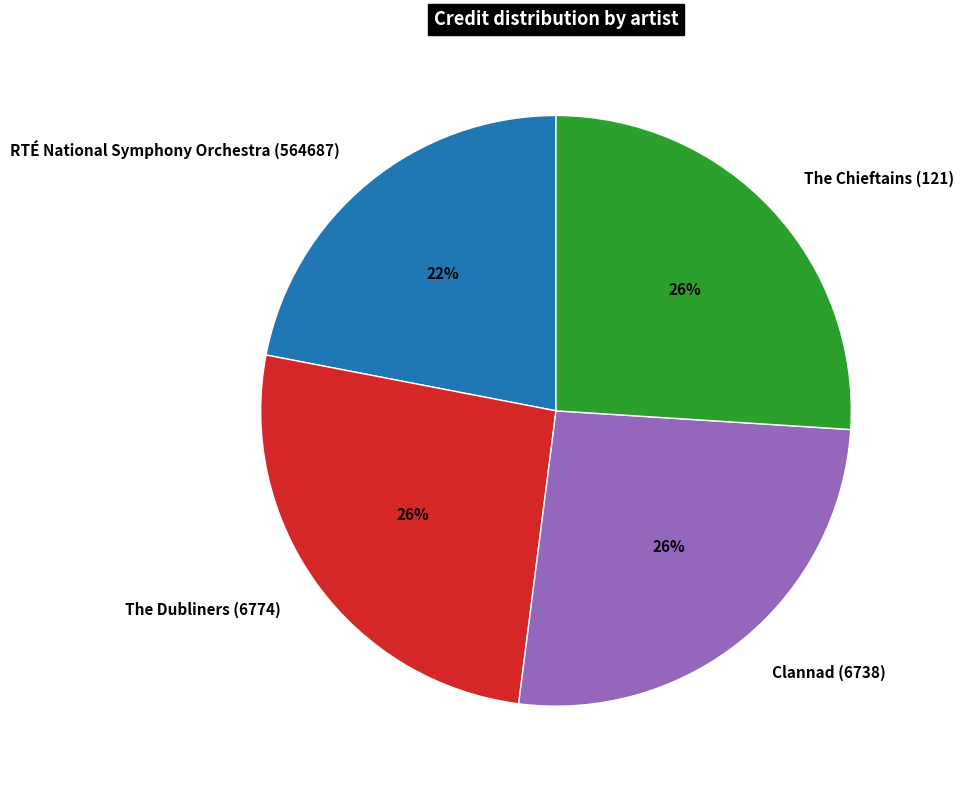

Does The Dubliners (6774) account for over 50% of the chart?

No